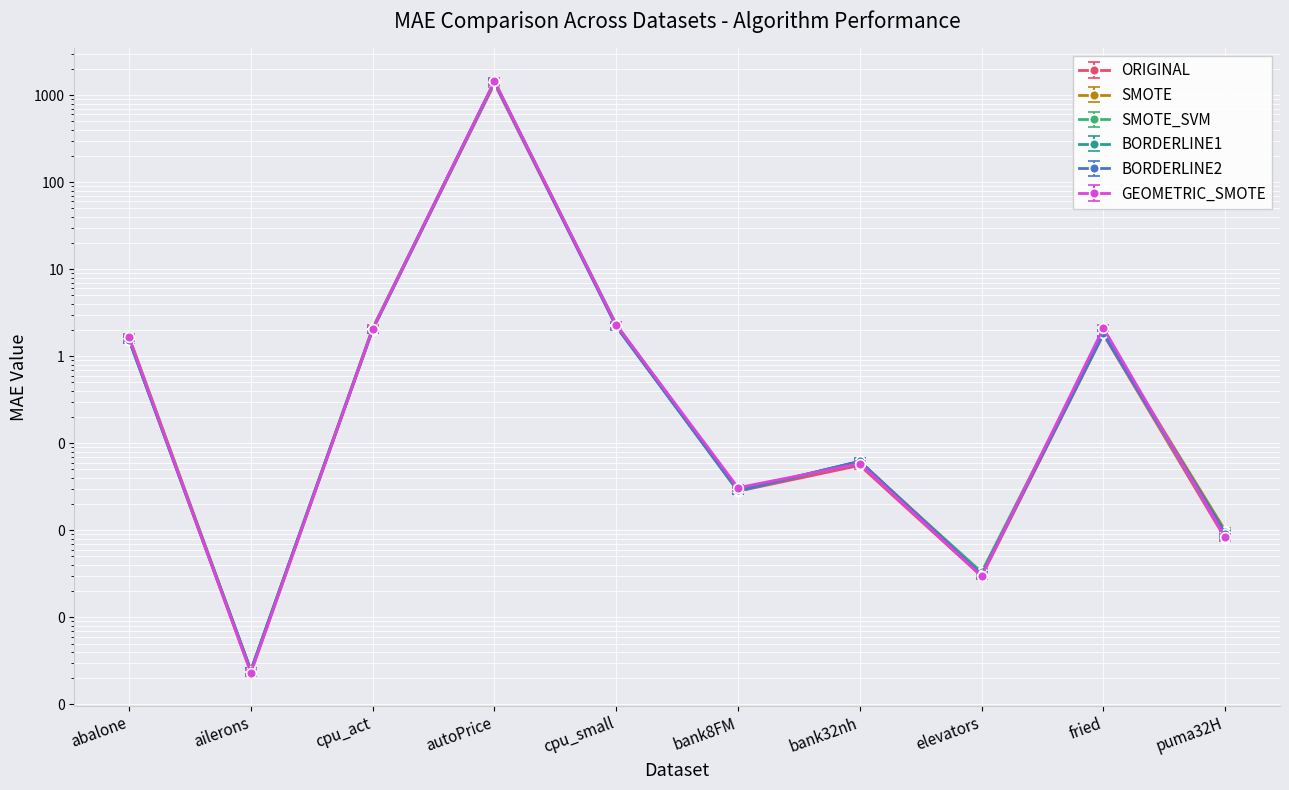

The BORDERLINE2 series shows 0.0 at puma32H. True or false?

False